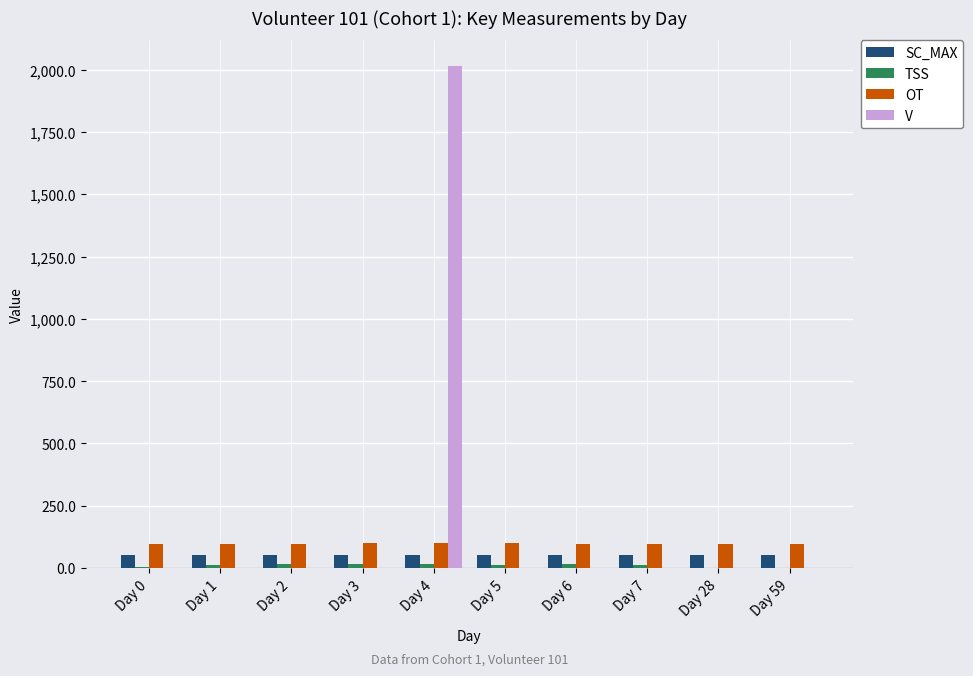

What is the greatest value displayed?

2017.0